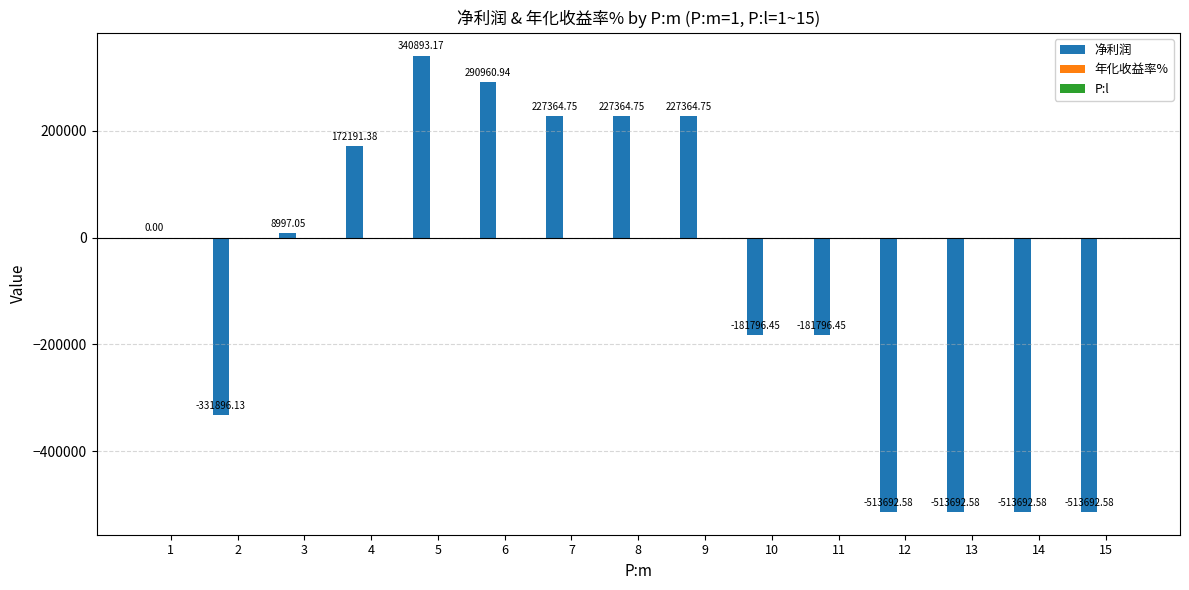

Does the chart contain stacked bars?

No